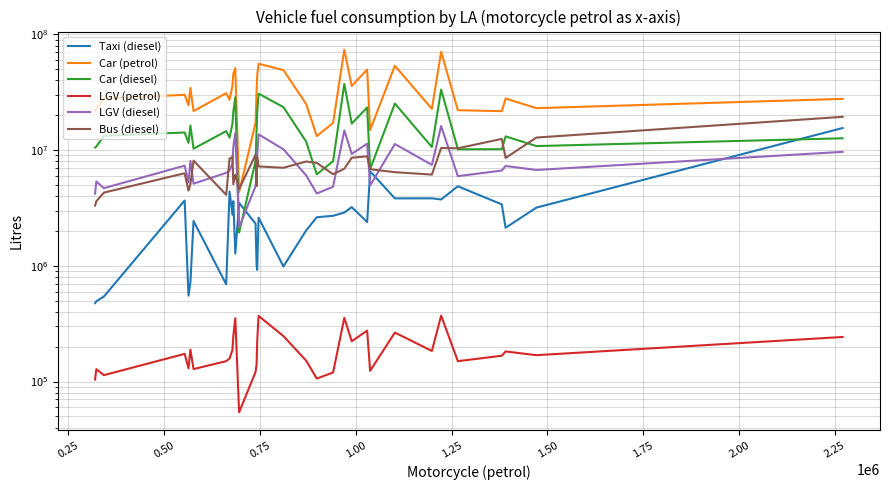

How many interior local peaks does the LGV (diesel) series have?

10